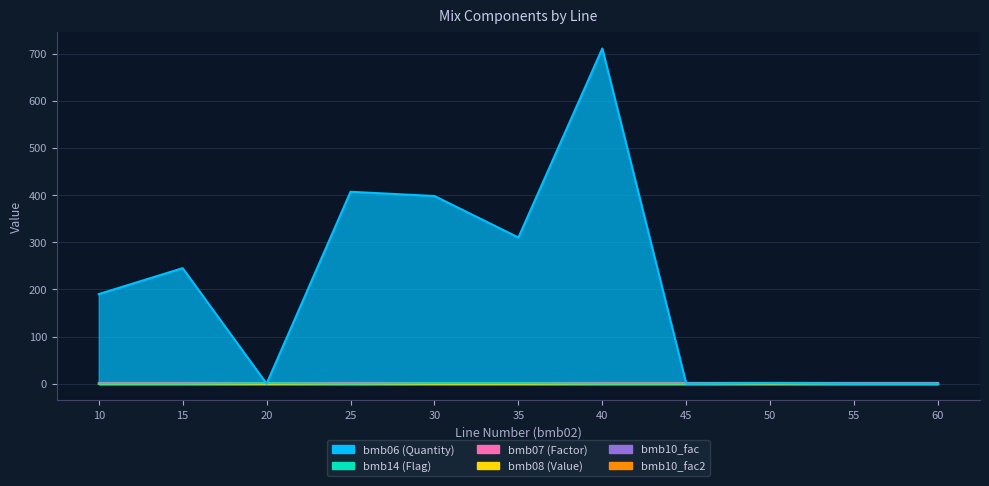

How many data points does each series have?

11